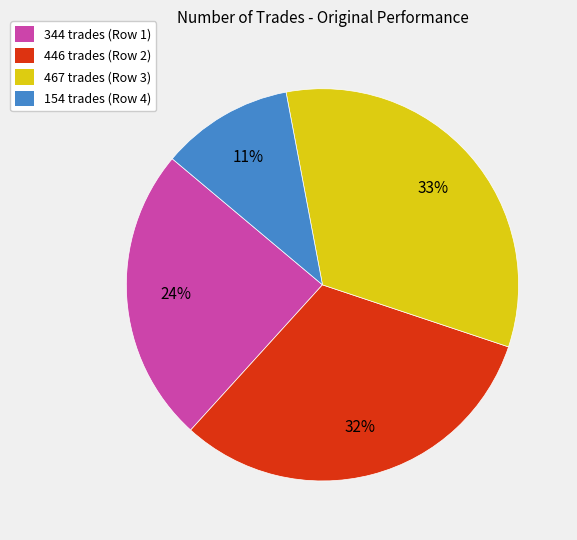

To the nearest percent, what is the average slice percentage?

25%